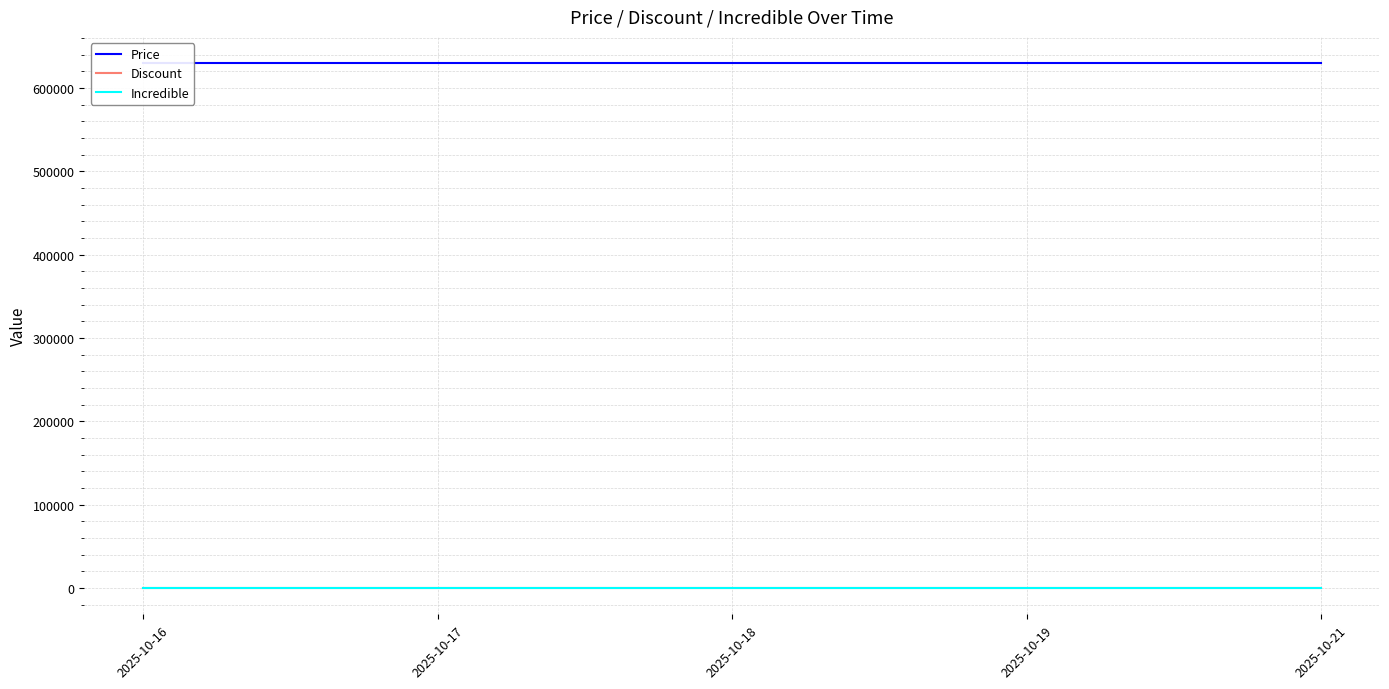

What is the total value across all series at 2025-10-19?

630013